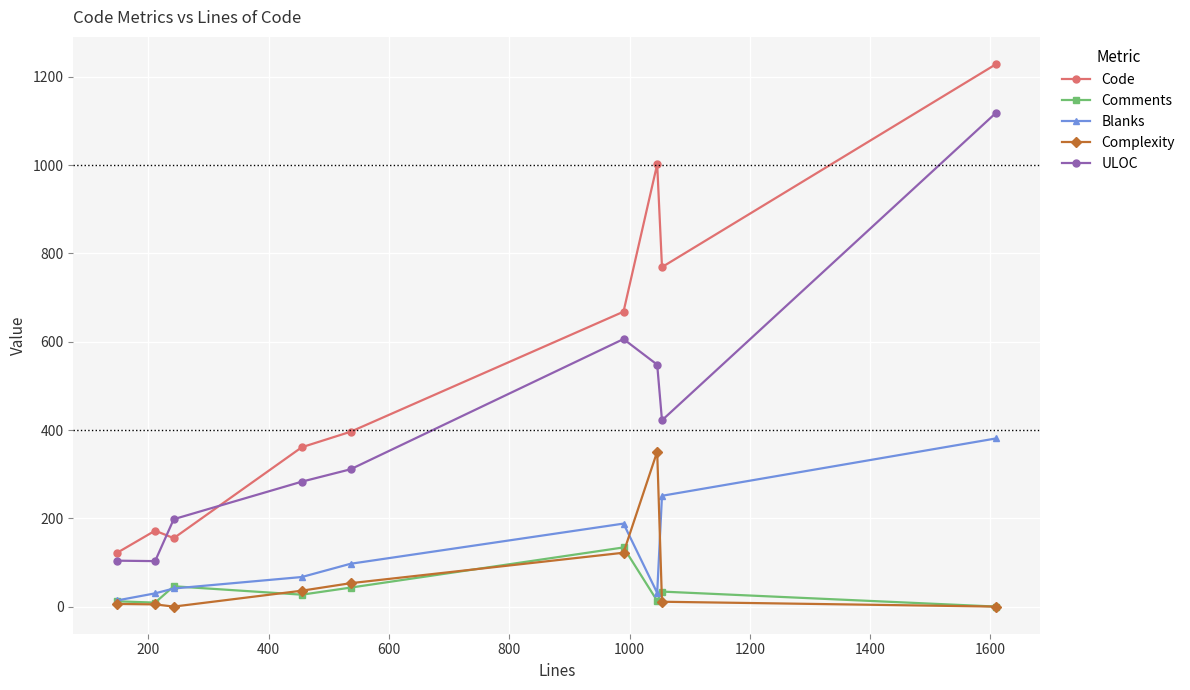

Which series has the largest range (max minus min)?

Code